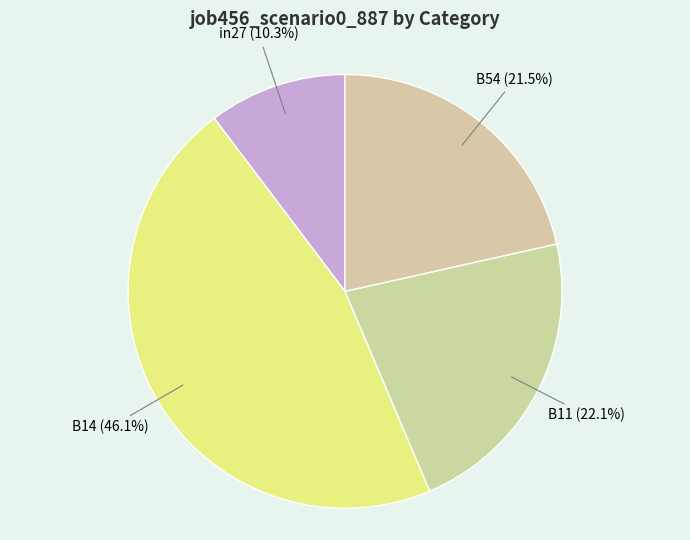

Count the number of slices in the pie.

4